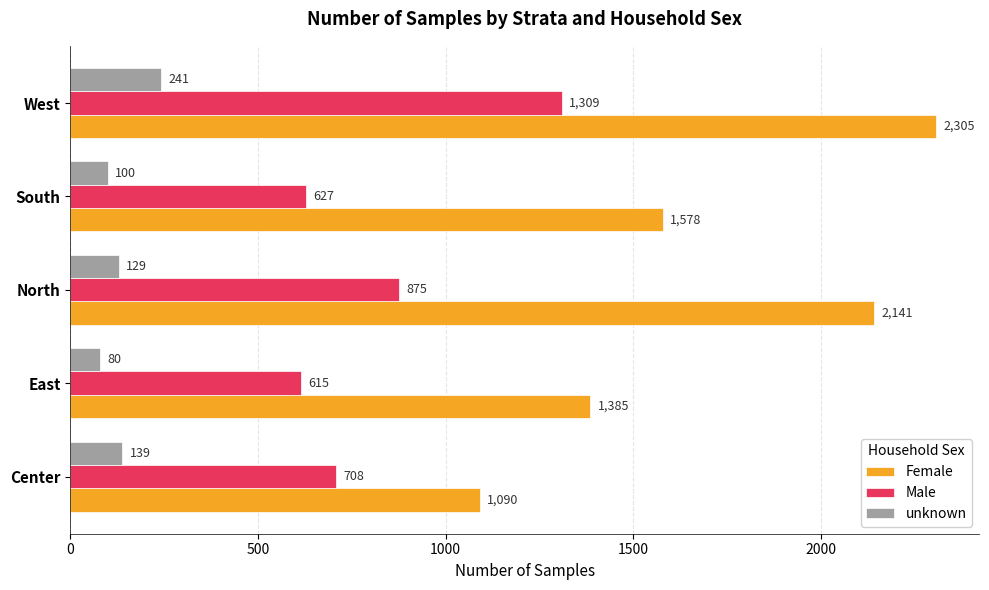

What is the sum of the Female values at North and East?

3526